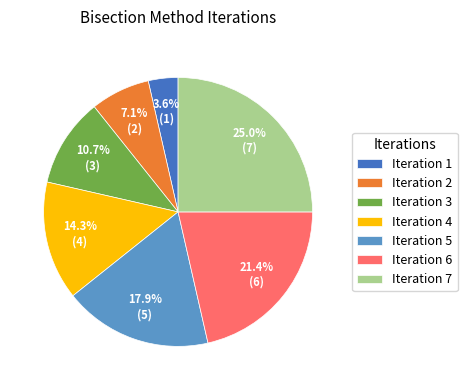

How many slices are in this pie chart?

7